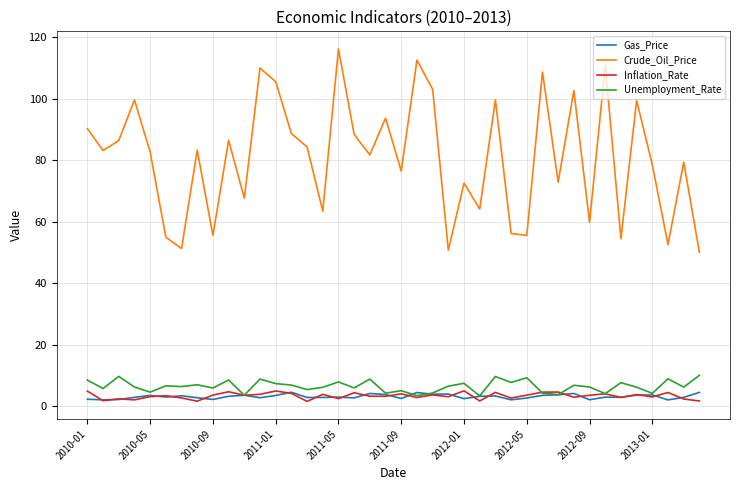

What is the difference between the second highest and second lowest values in the Inflation_Rate series?

3.3